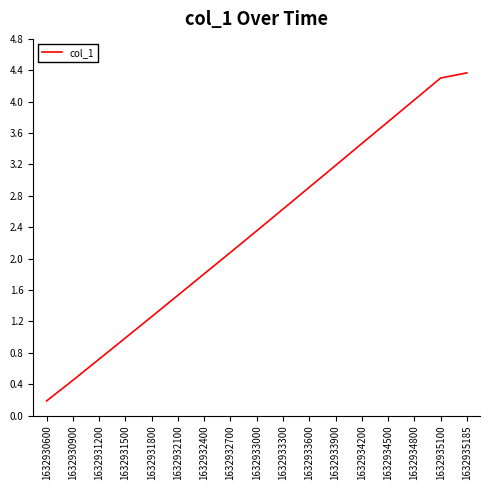

Which category has the highest value across all series?

1632935185